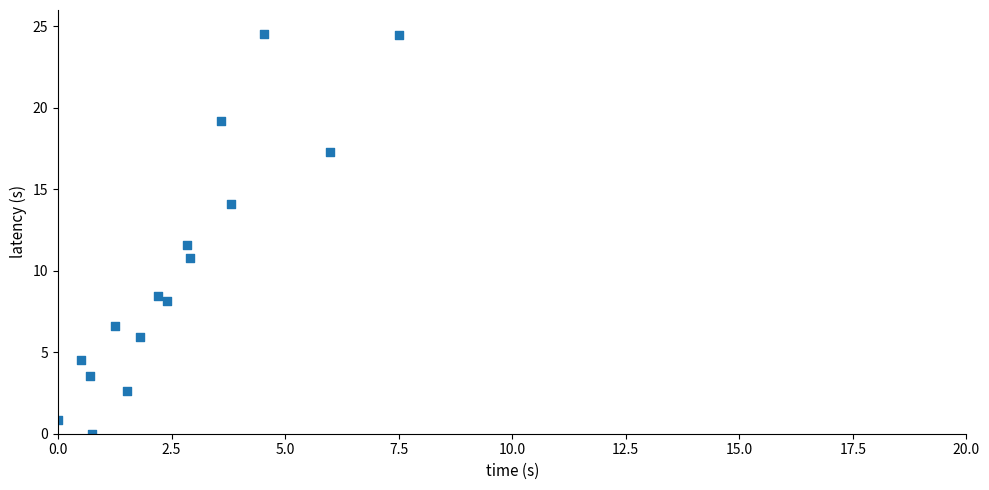

What Y value in the scatter plot is closest to 12?

11.6